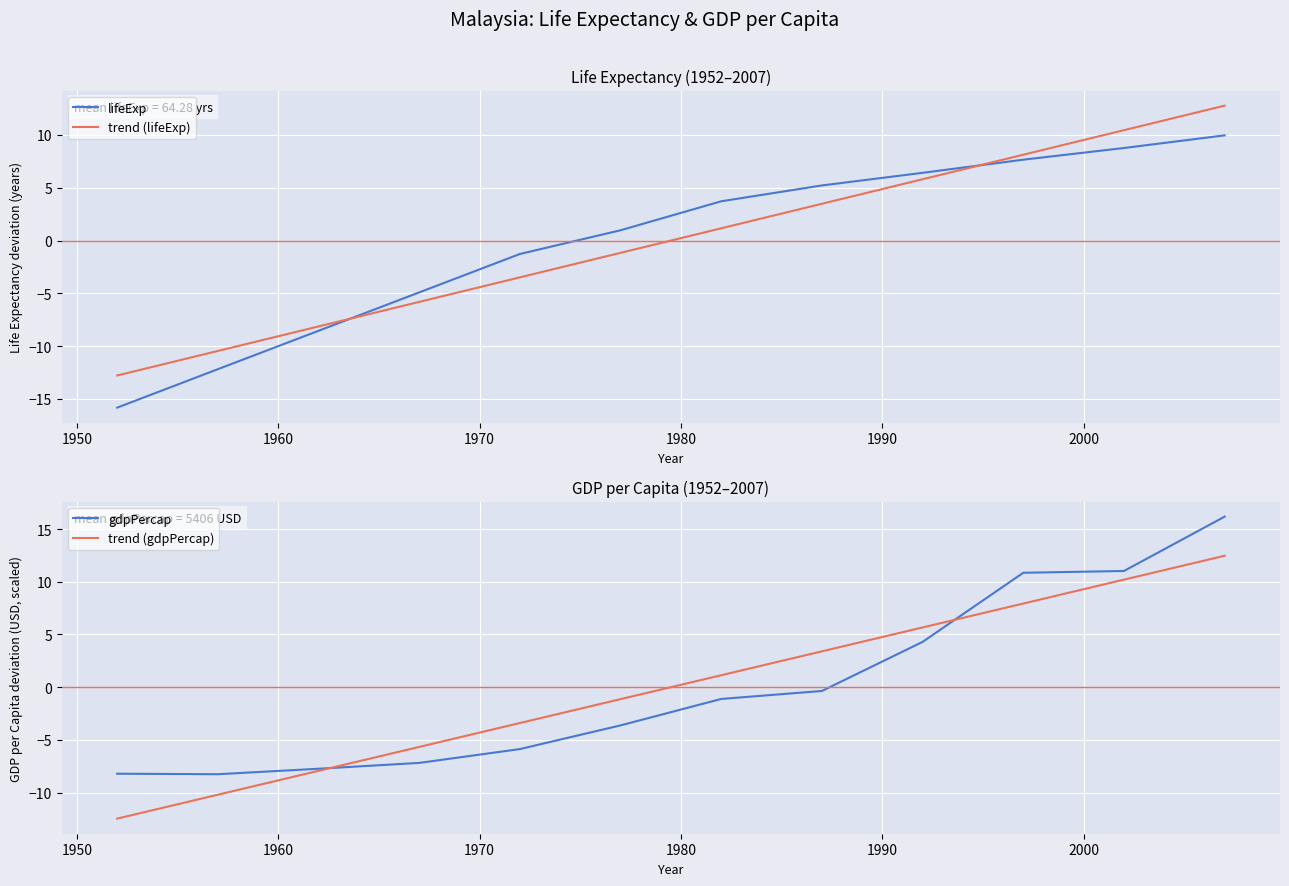

In gdpPercap, how many points are lower than both neighbors (excluding endpoints)?

1